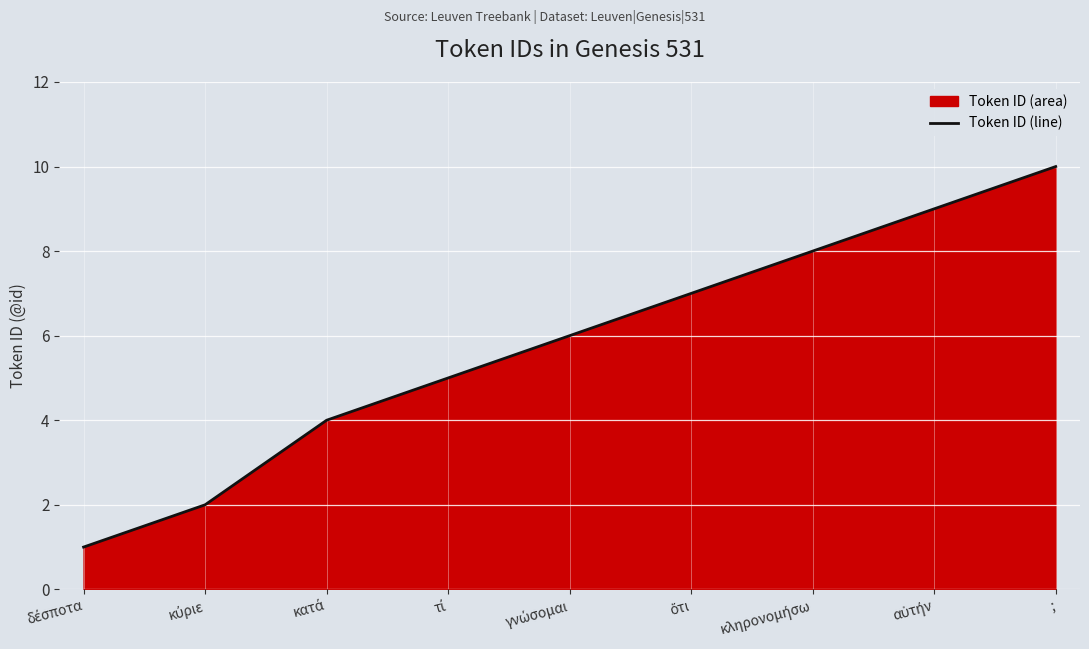

Which category has the highest value across all series?

;